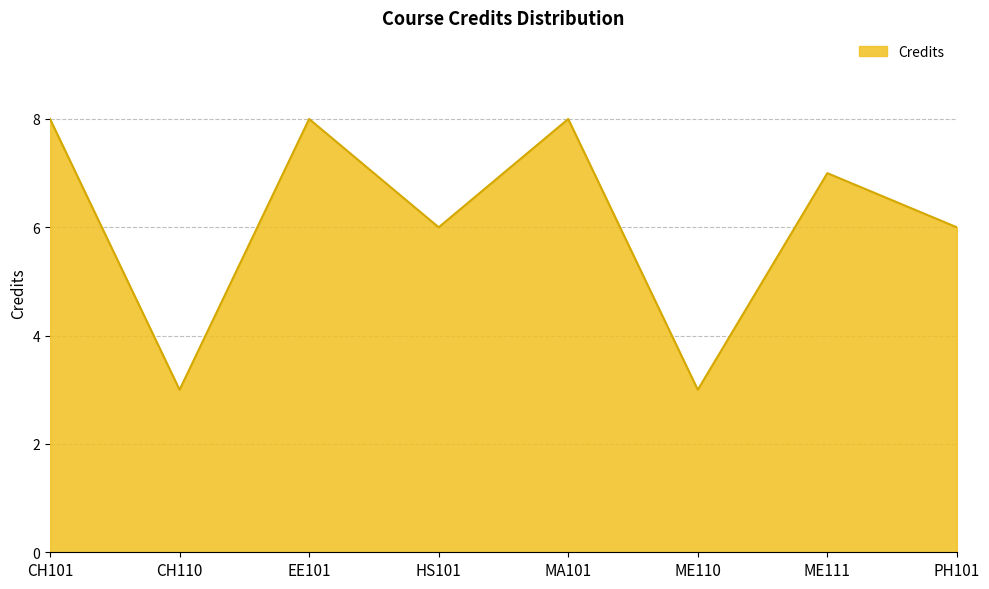

What is the change in value from CH101 to HS101?

-2